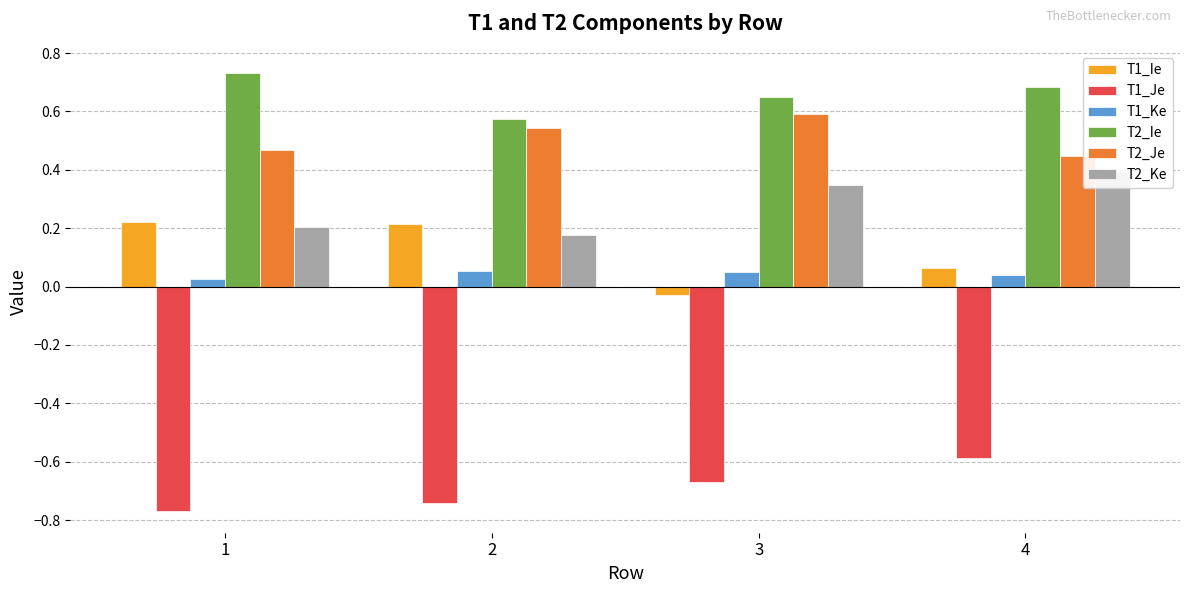

At how many categories does at least one series exceed 0?

4